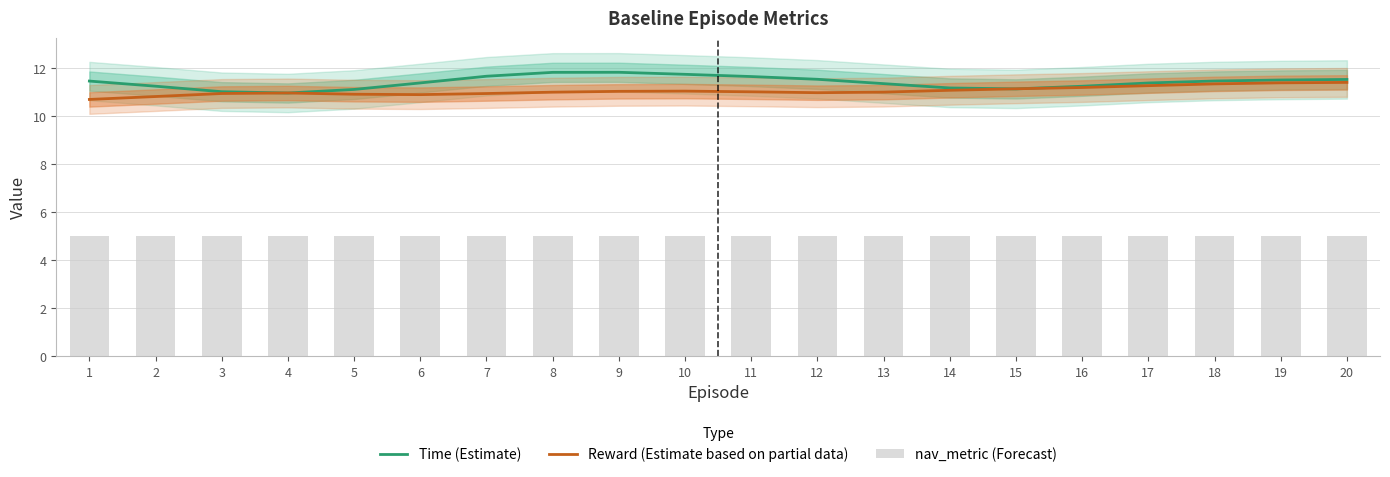

What are all the series names shown in the legend?

Time (Estimate), Reward (Estimate based on partial data), nav_metric (Forecast)